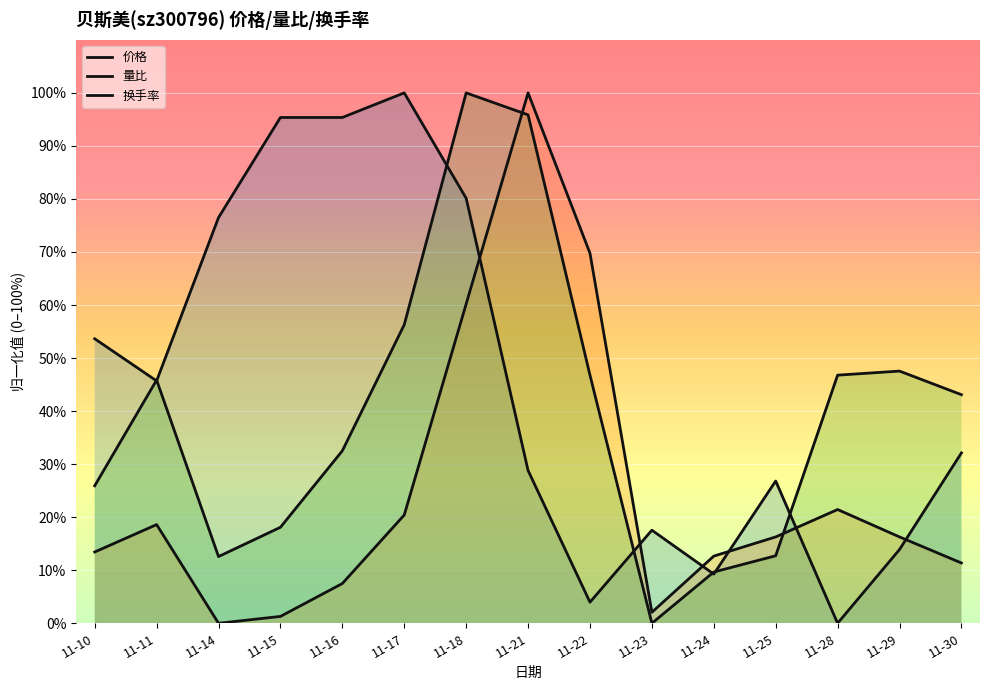

At which label does 量比 reach its minimum?

11-14